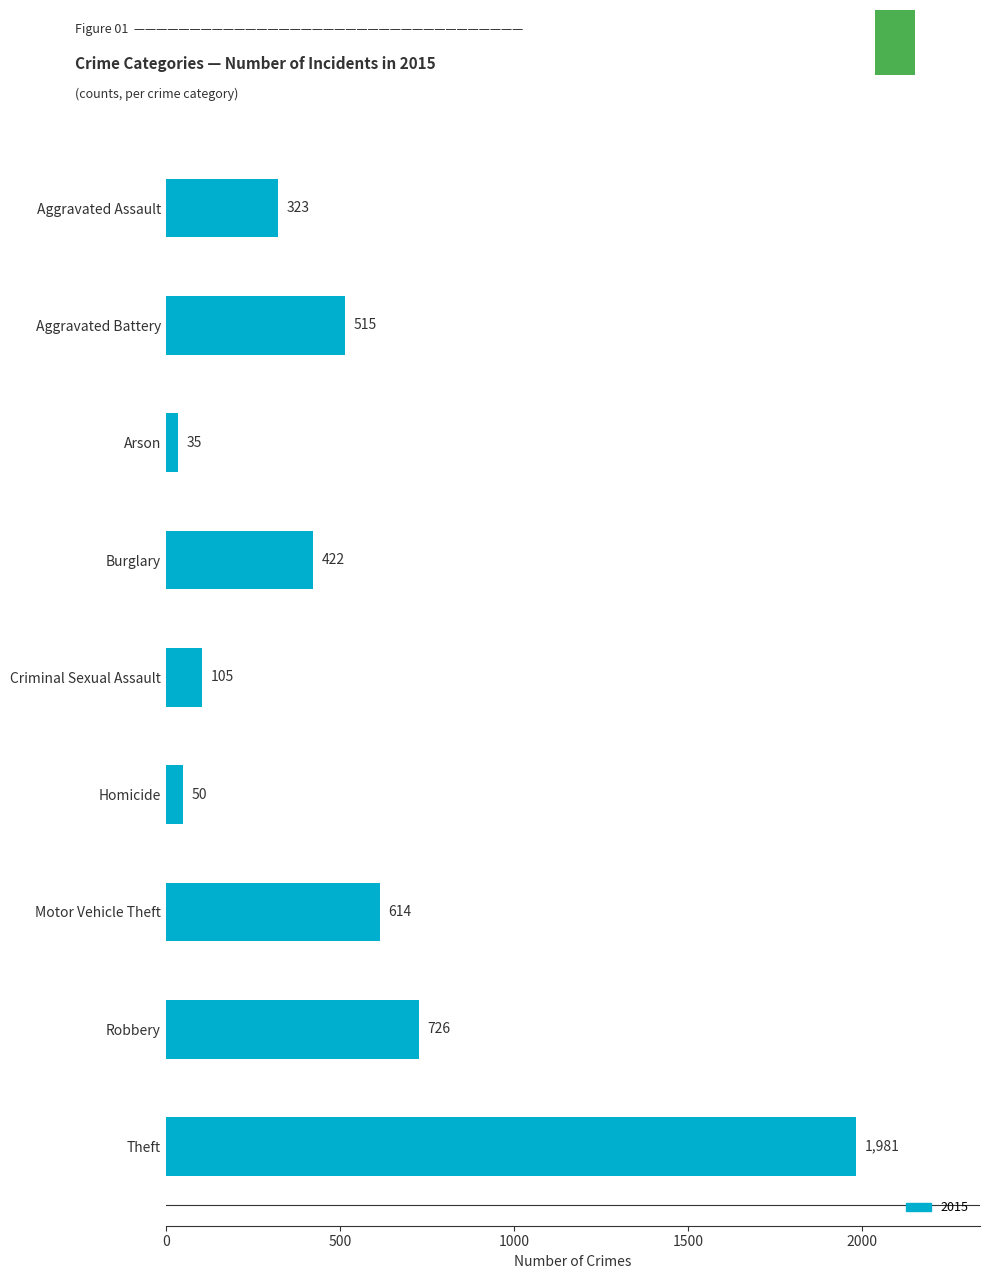

What is the minimum value shown in the chart?

35